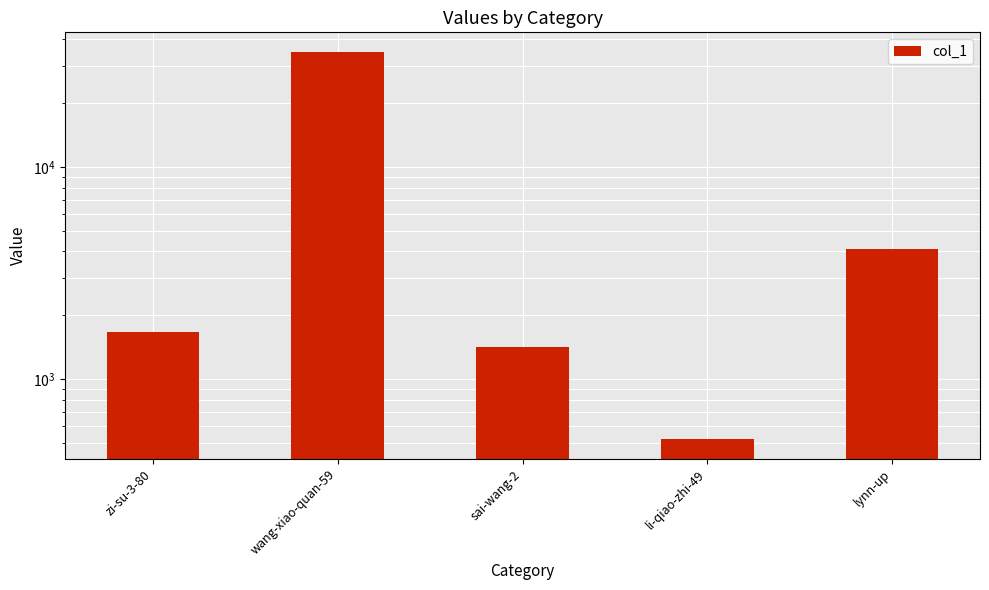

The value at lynn-up is 6542. True or false?

False